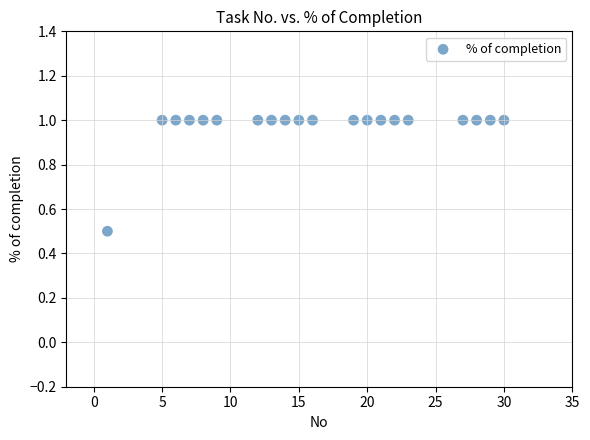

What Y value in the scatter plot is closest to 0?

0.5